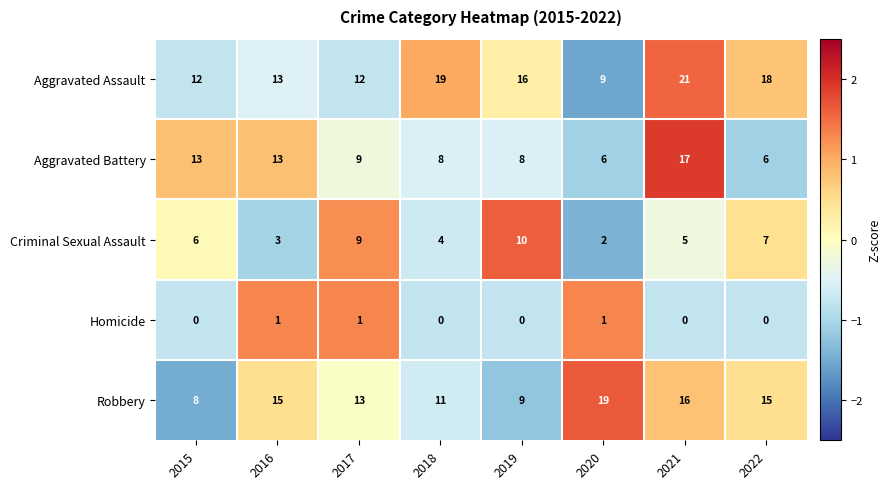

Which series has the largest range (max minus min)?

Aggravated Assault